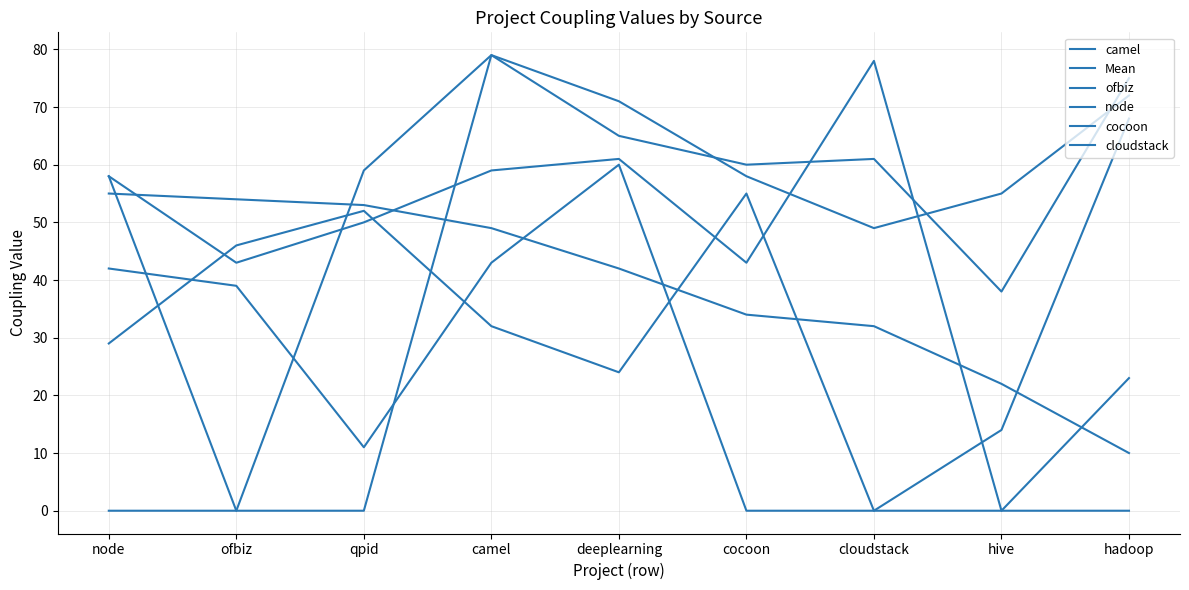

What position from the right is deeplearning?

5